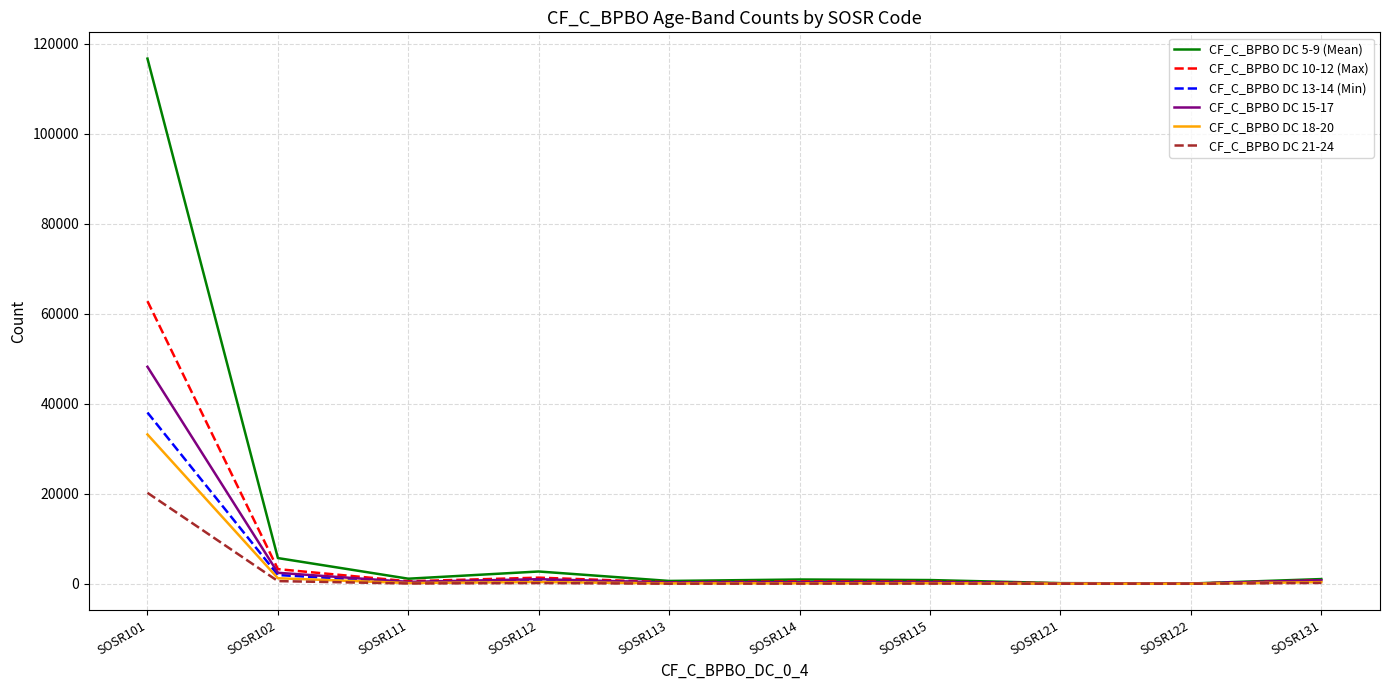

At which label does CF_C_BPBO DC 15-17 reach its peak?

SOSR101